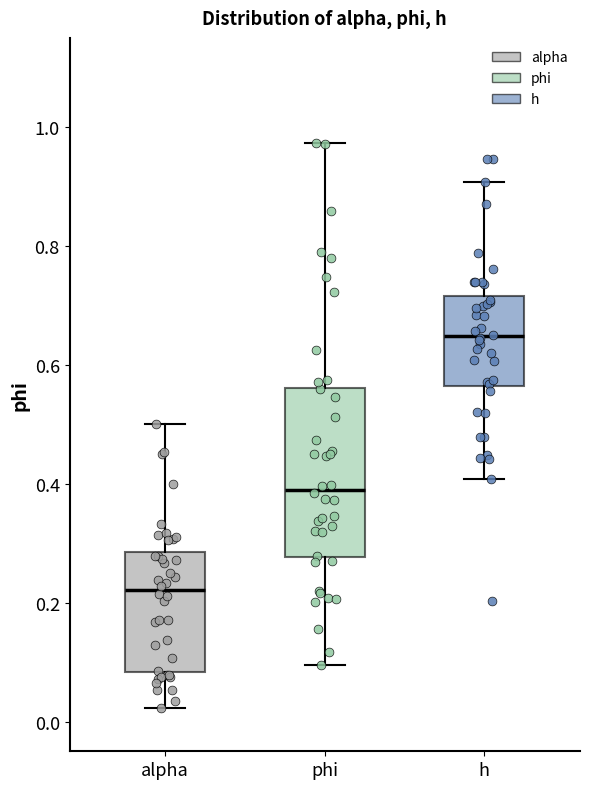

Where does the upper whisker of the box for phi end on the y-axis? The values are not printed on the chart, so give them approximately, as read against the axis.

0.98